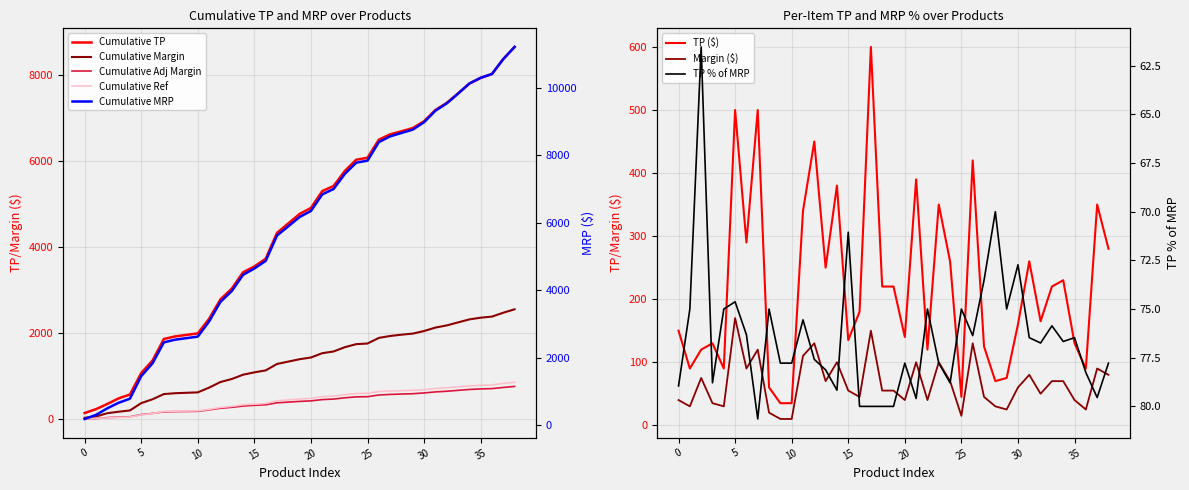

What is the difference between the second highest and minimum values?

465